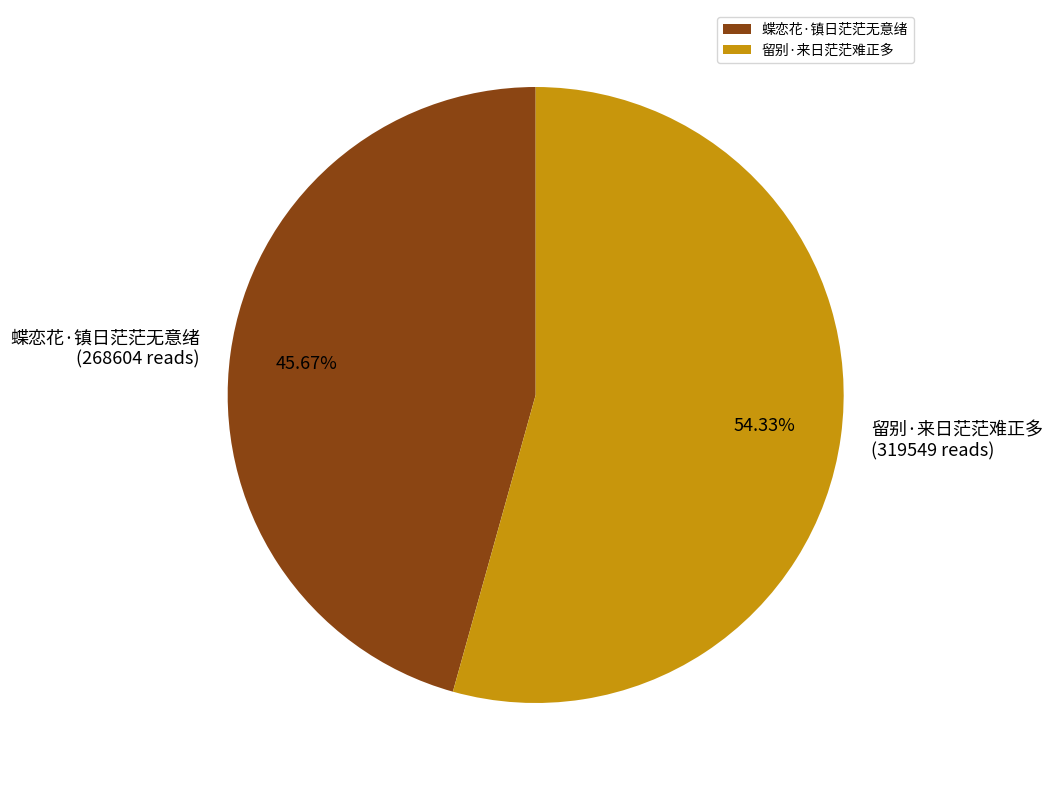

Approximately how many times larger is the value at 蝶恋花·镇日茫茫无意绪 compared to 留别·来日茫茫难正多?

0.8